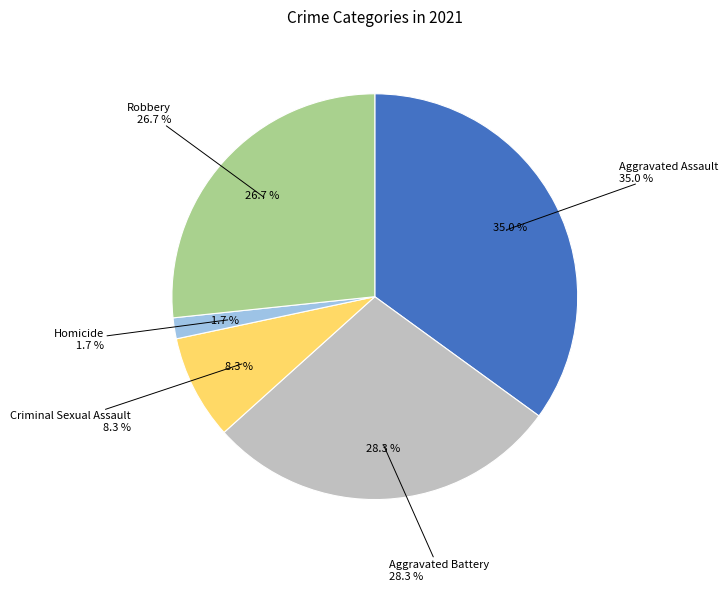

To the nearest percent, what is the combined percentage of Aggravated Battery and Aggravated Assault?

63%